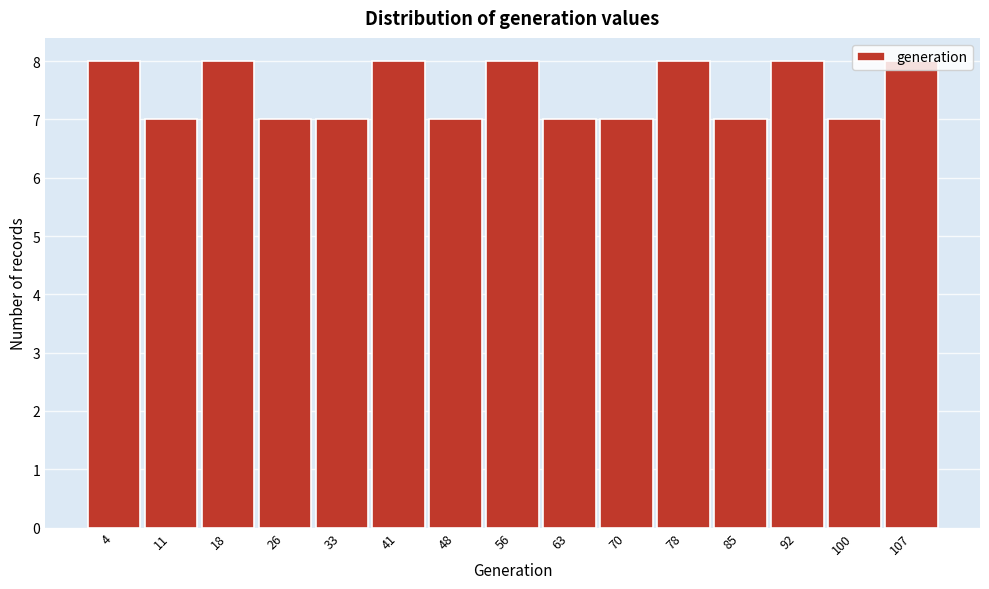

What is the height of the bar covering 103.6 to 111.0 on the x-axis? Neither the bar edges nor the heights are printed on the chart, so give them approximately, as read against the axes.

8